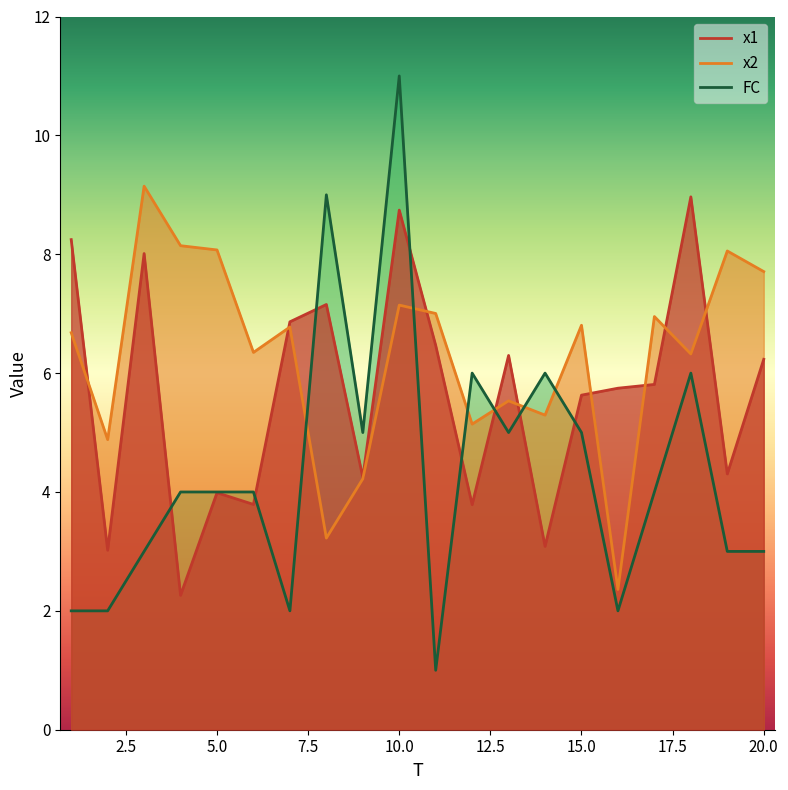

Is it true that FC equals 2.2 at 18?

False